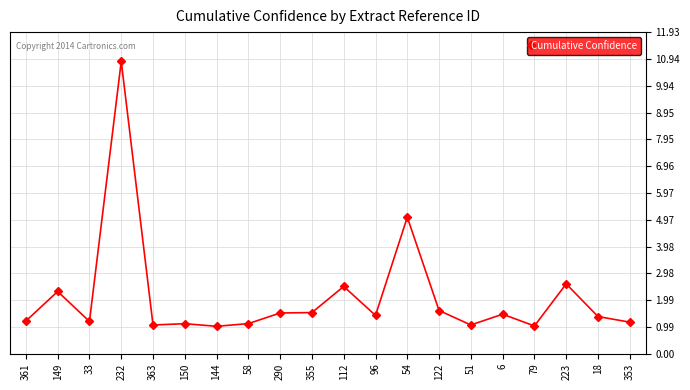

Approximately how many times larger is the value at 232 compared to 144?

10.6